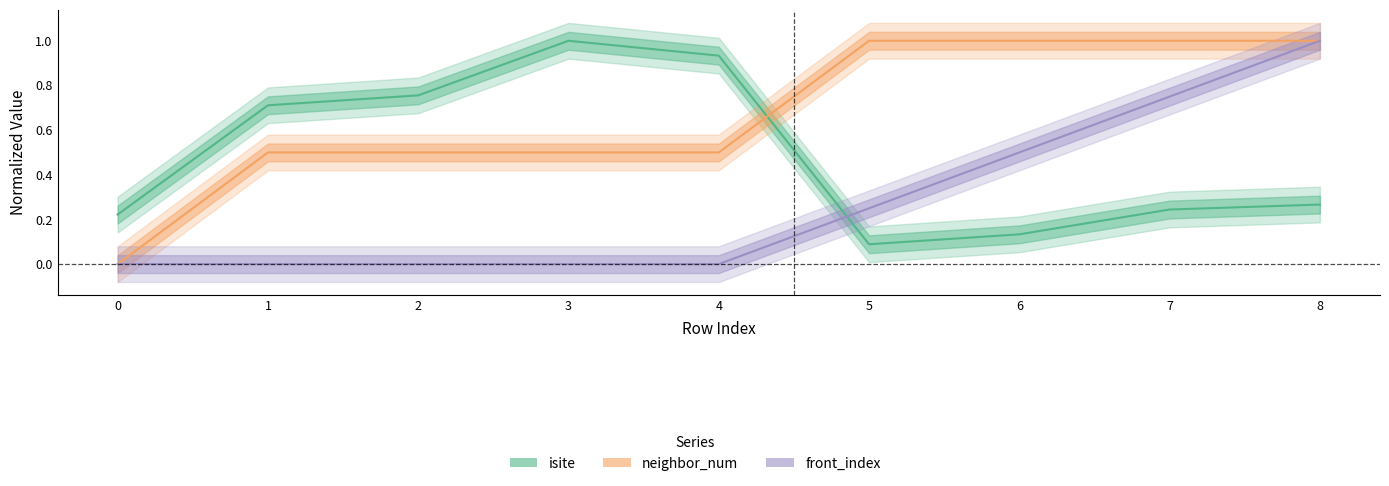

Which series has the largest range (max minus min)?

neighbor_num